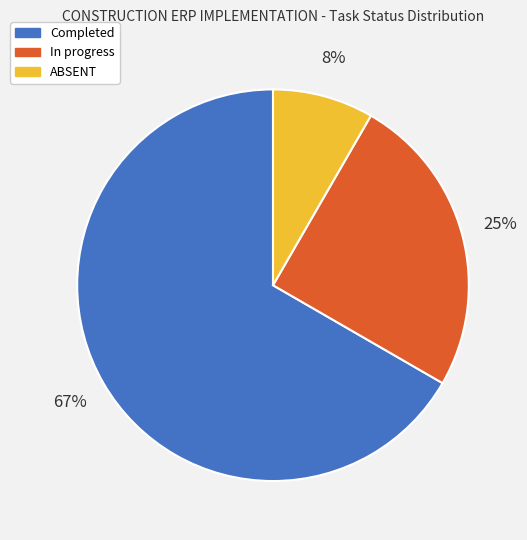

Is there any slice that represents more than half of the pie?

Yes